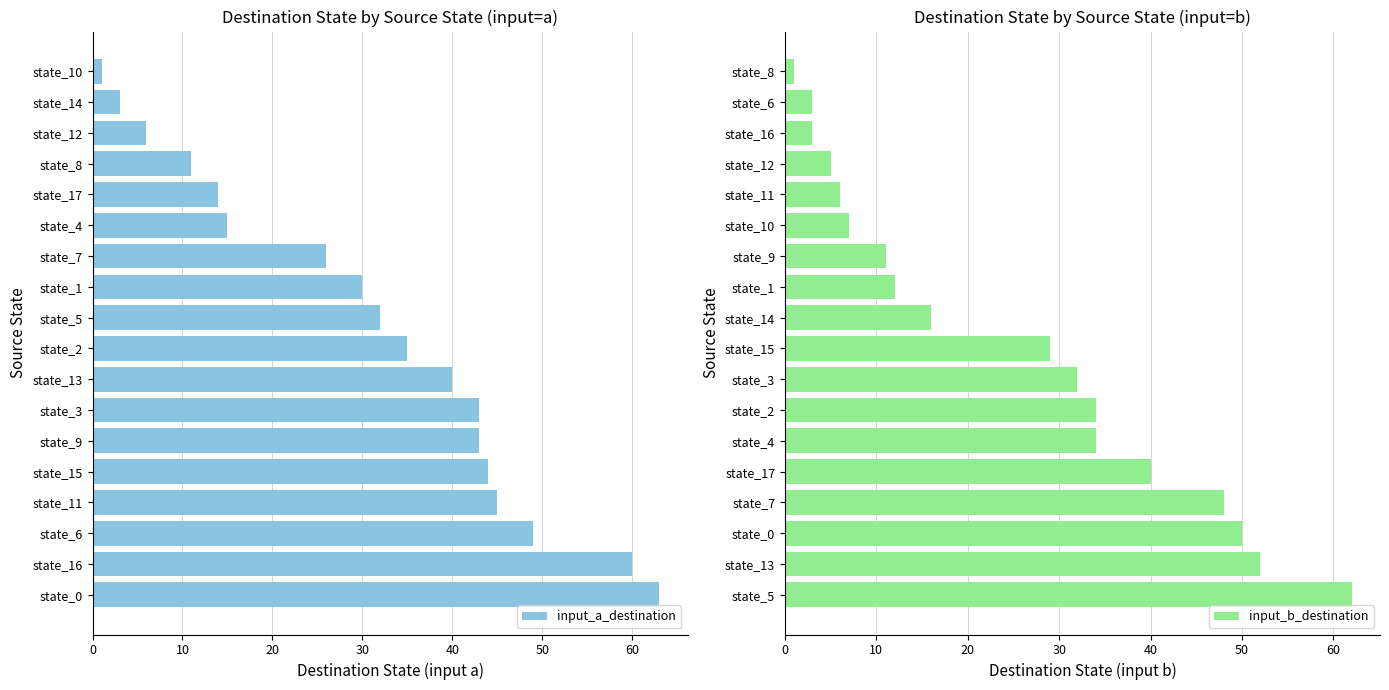

The input_a_destination series shows 63 at state_0. True or false?

True